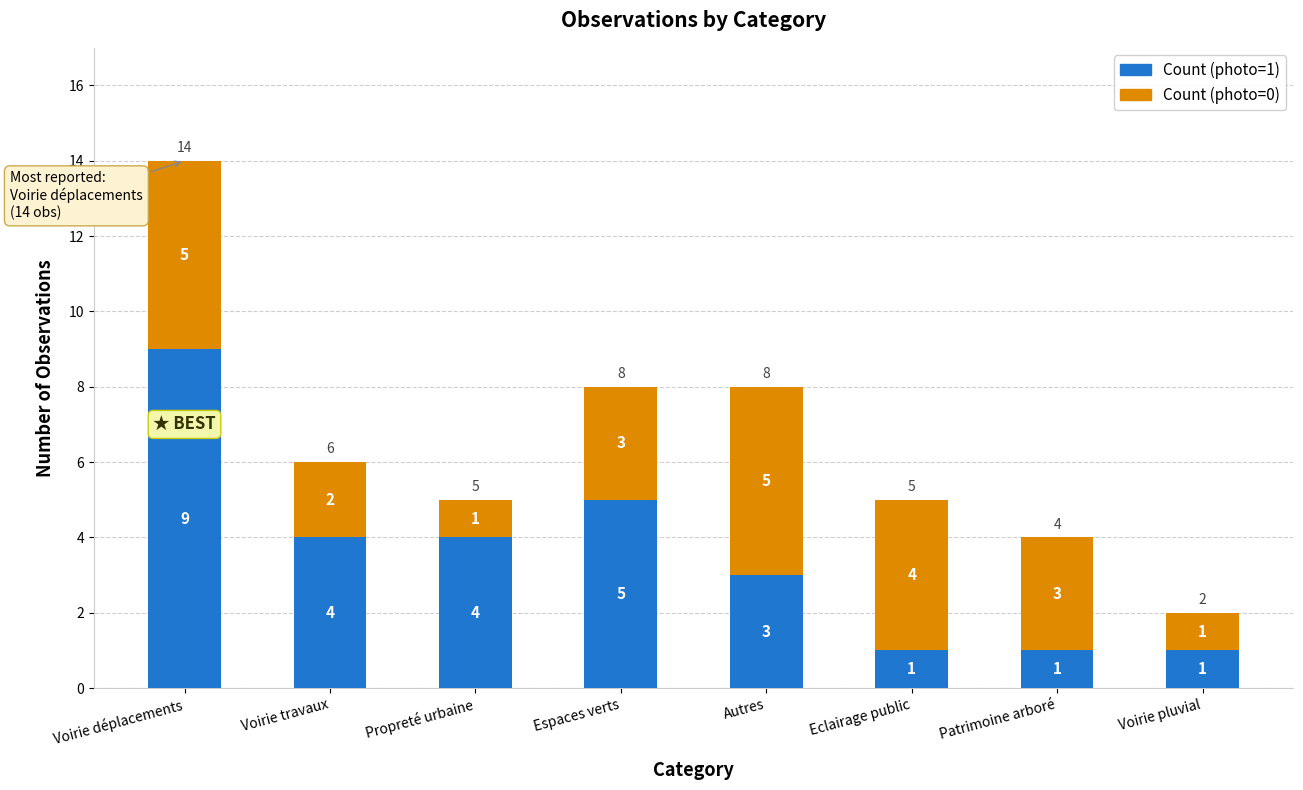

What is the sum of all Count (photo=1) values?

28